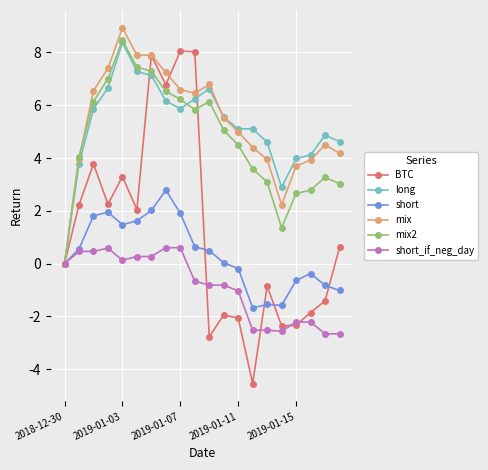

What is the value of the short_if_neg_day point at the 16th from the left?

-2.6